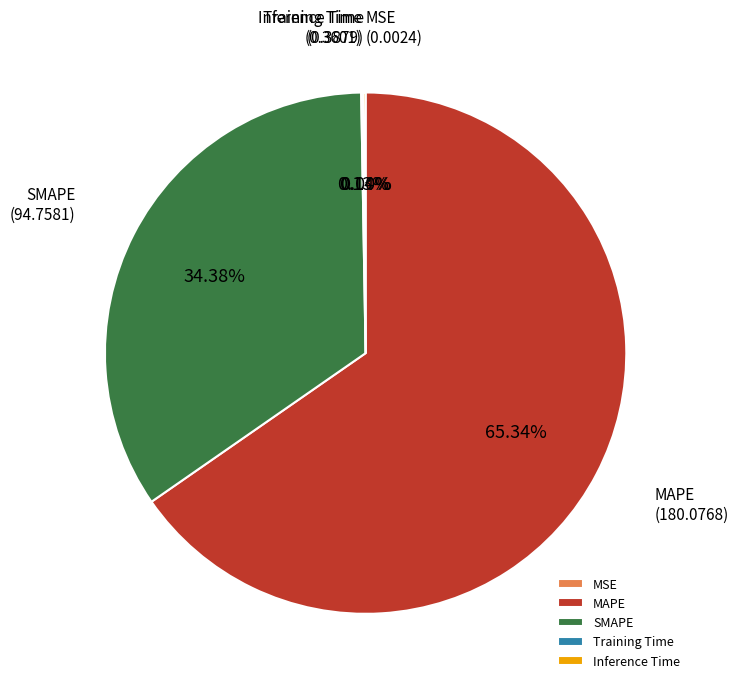

Is there a majority slice in this chart?

Yes